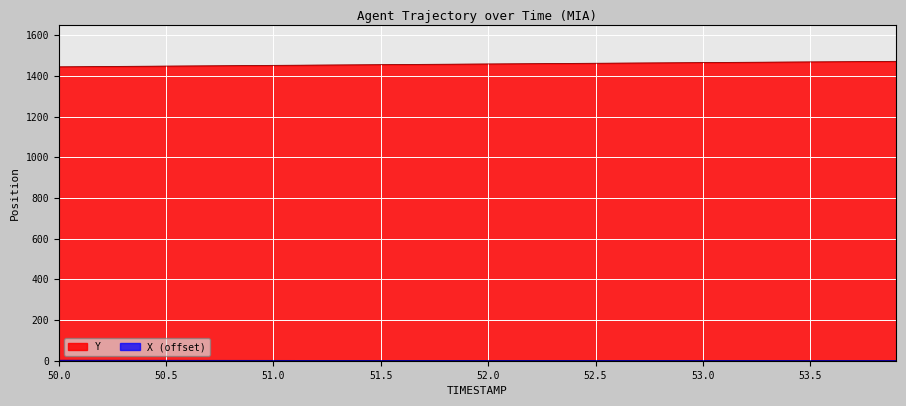

Which series has the largest total across all categories?

Y